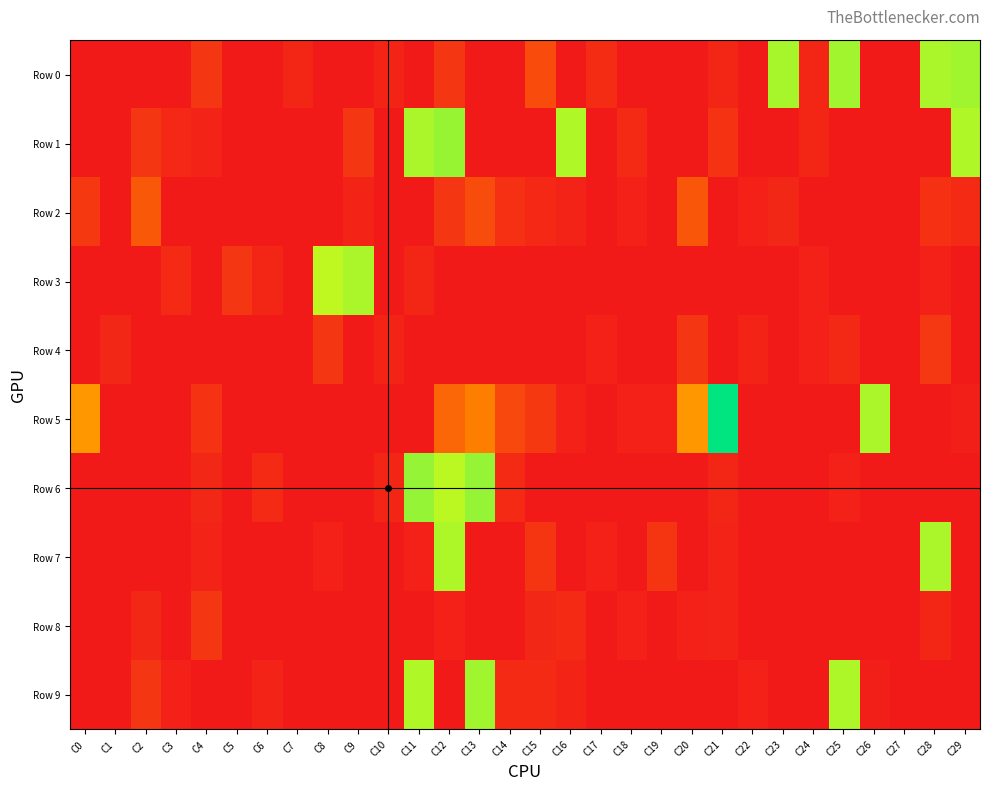

At how many categories does at least one series exceed 0?

29